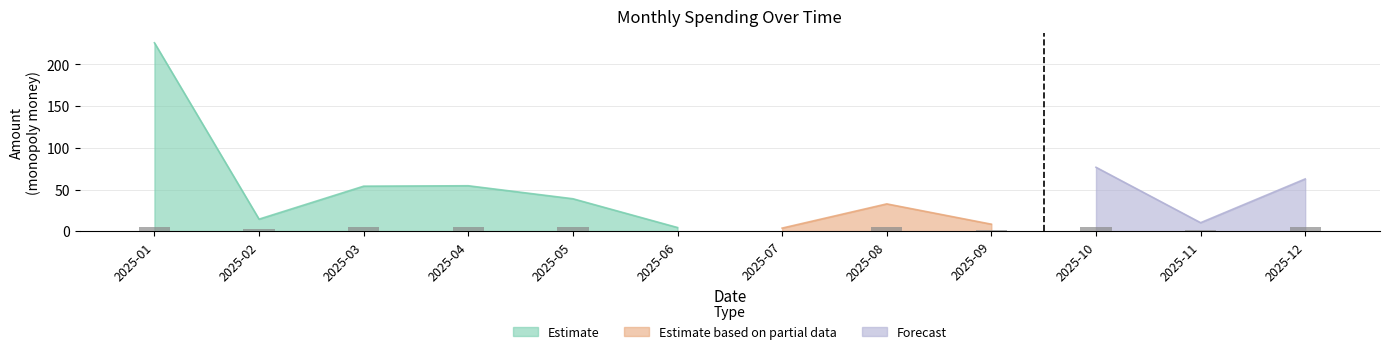

Are the bars horizontal?

No